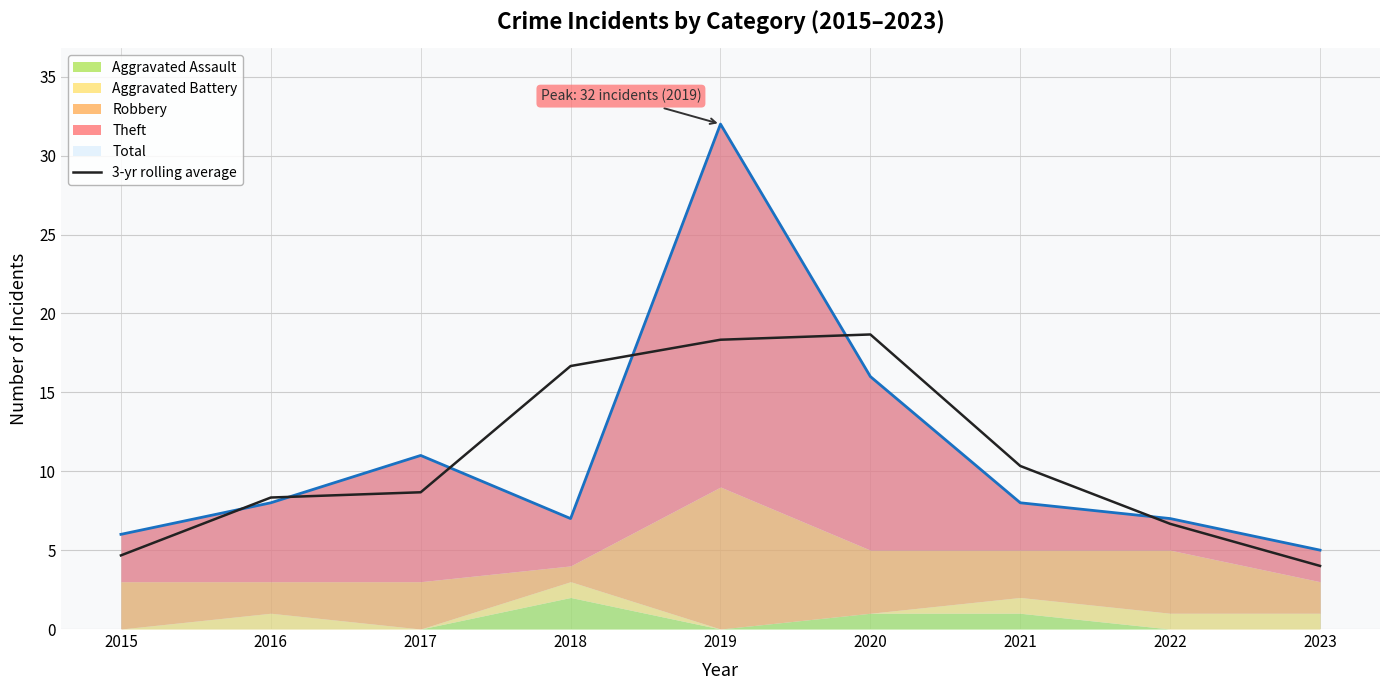

Where is 3-yr rolling average nearest to the value 11?

2021